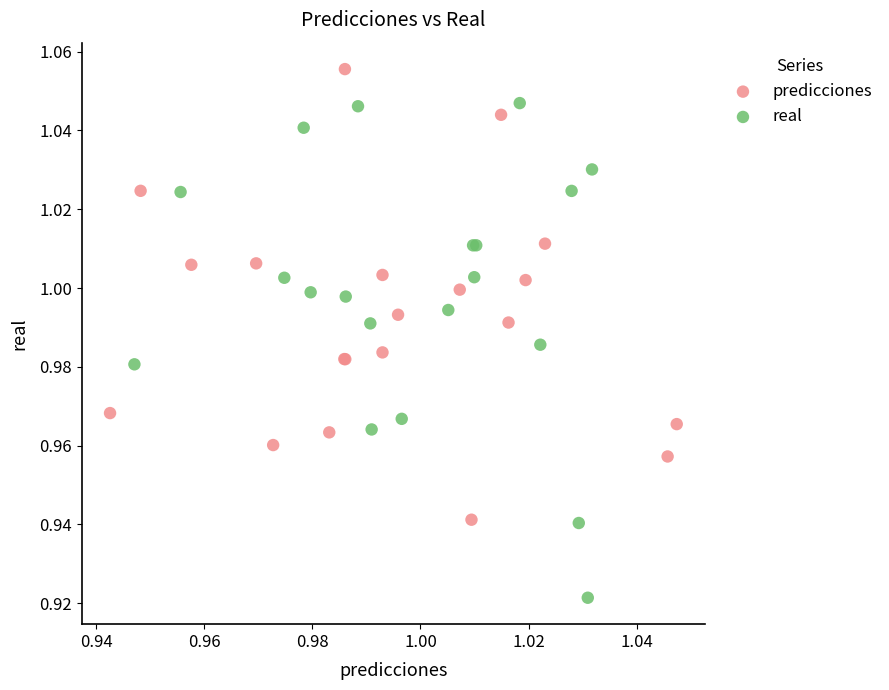

Which series contains the lowest Y value?

real